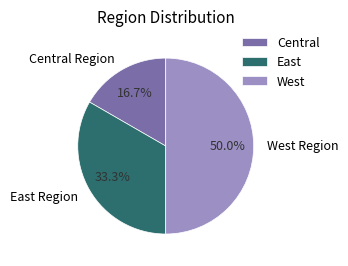

True or false: West Region accounts for 50% of the total.

True